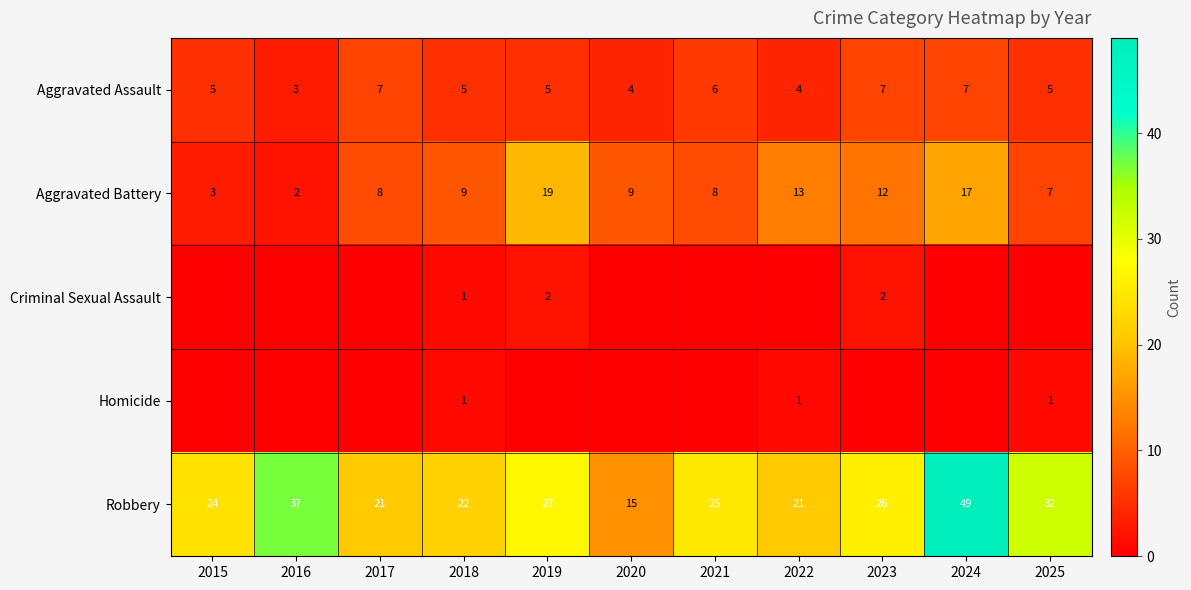

What is the total value across all series at 2025?

45